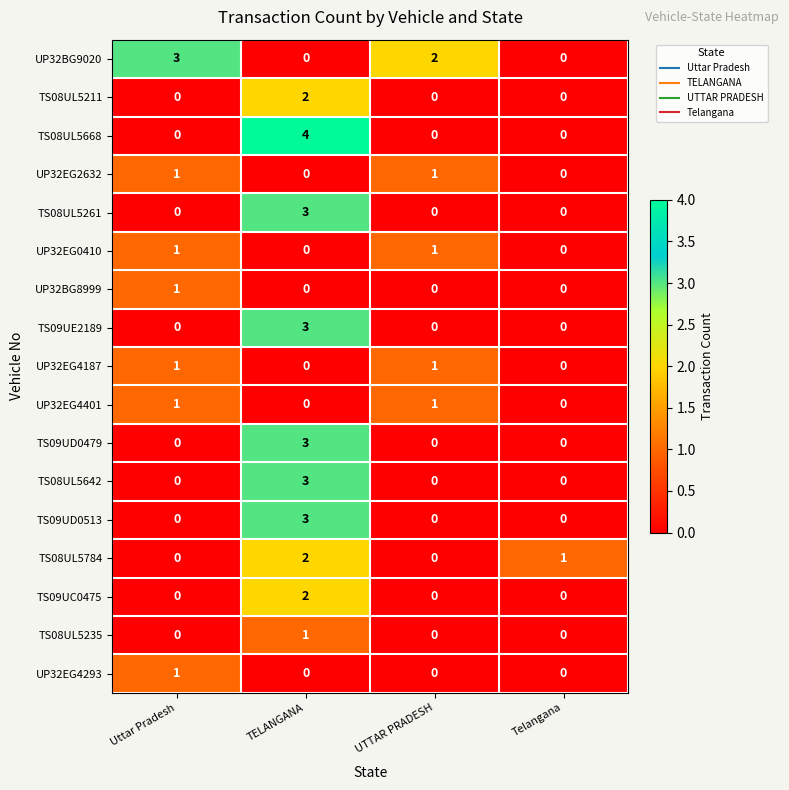

Count the UP32BG8999 values in the range 0 to 1.

4